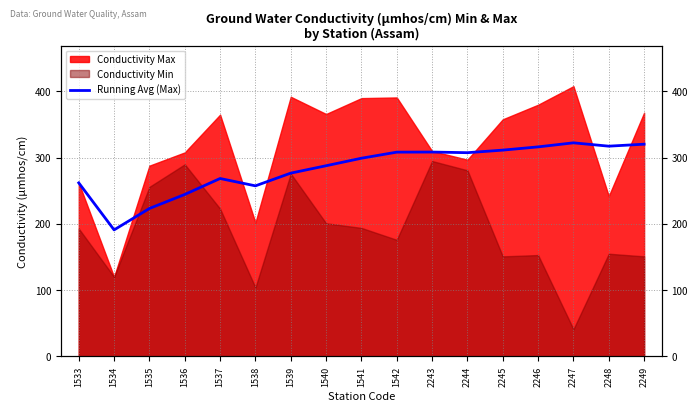

What is the difference between the values at 2246 and 1537?

47.8